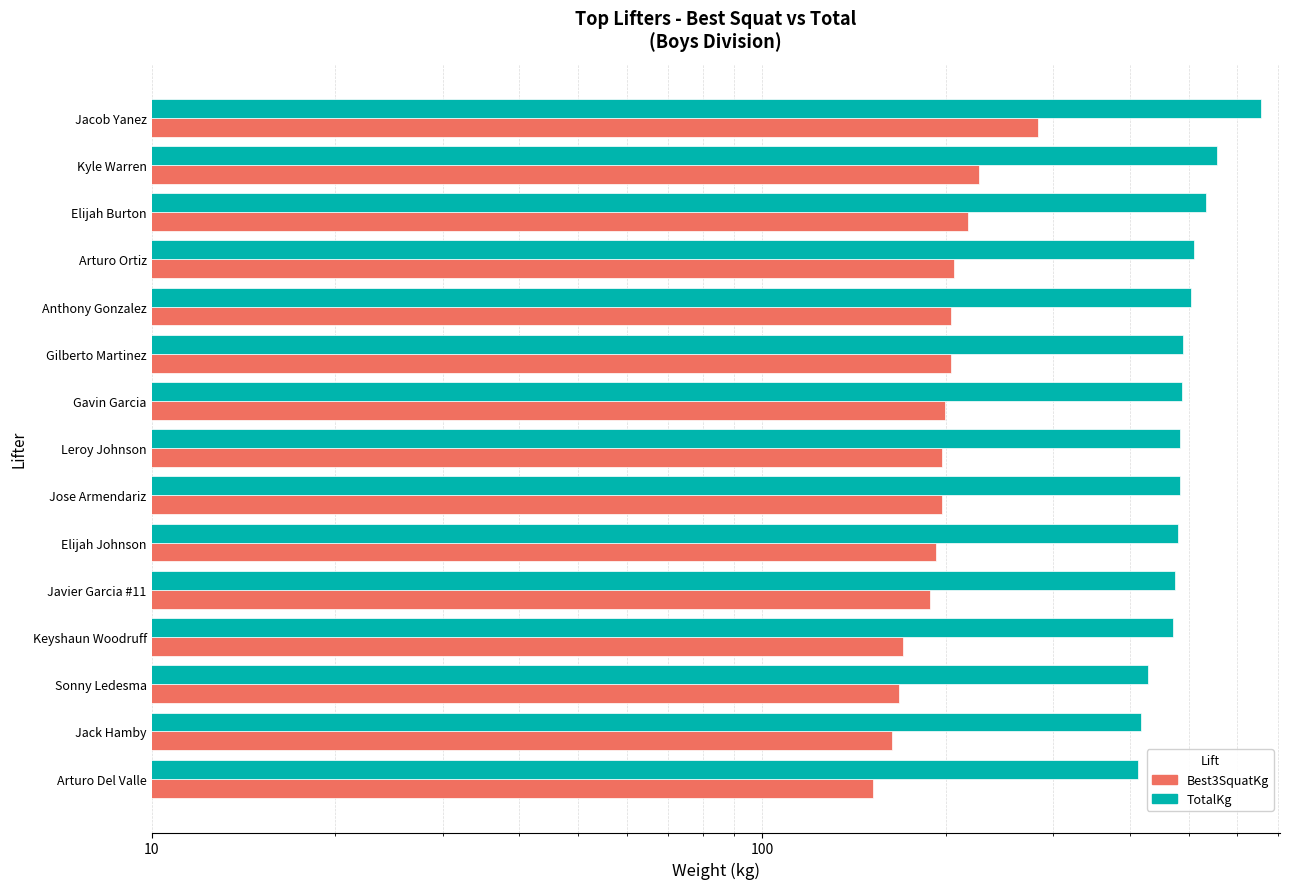

At how many categories does at least one series exceed 650?

1